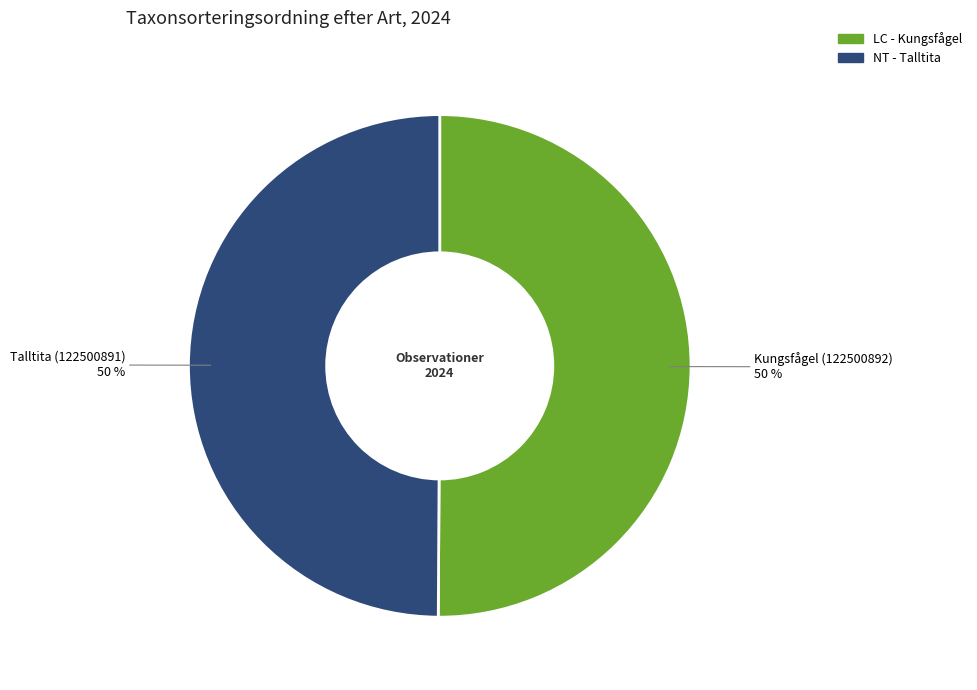

What percentage is the Kungsfågel (122500892) slice, to the nearest percent?

50%